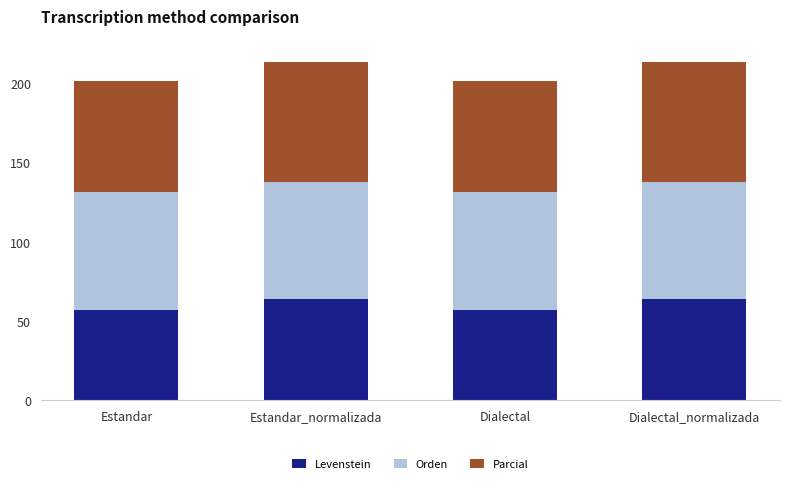

What is the lowest value of the Levenstein series?

57.5